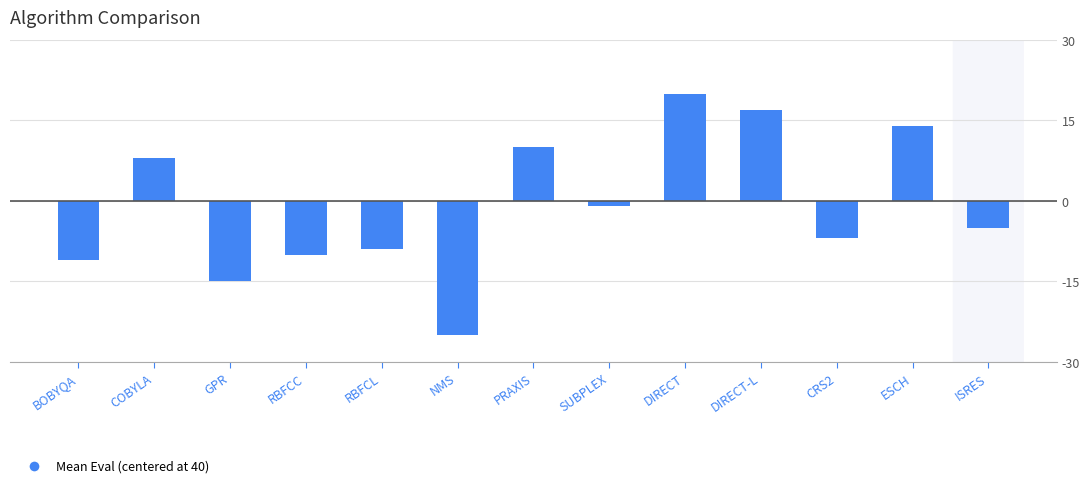

Reading left to right, what are all the values shown in this chart?

BOBYQA=-11	COBYLA=8	GPR=-15	RBFCC=-10	RBFCL=-9	NMS=-25	PRAXIS=10	SUBPLEX=-1	DIRECT=20	DIRECT-L=17	CRS2=-7	ESCH=14	ISRES=-5